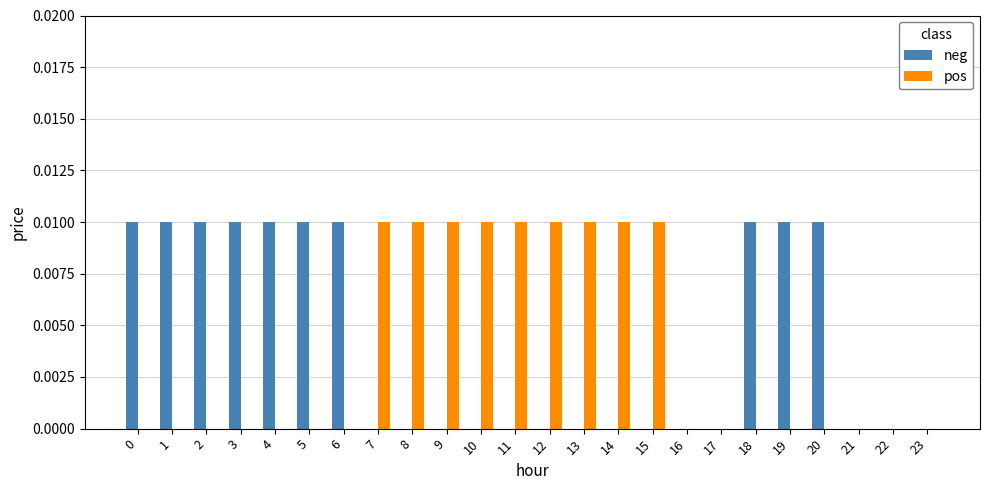

The value of neg at 2 is 0.0. True or false?

True